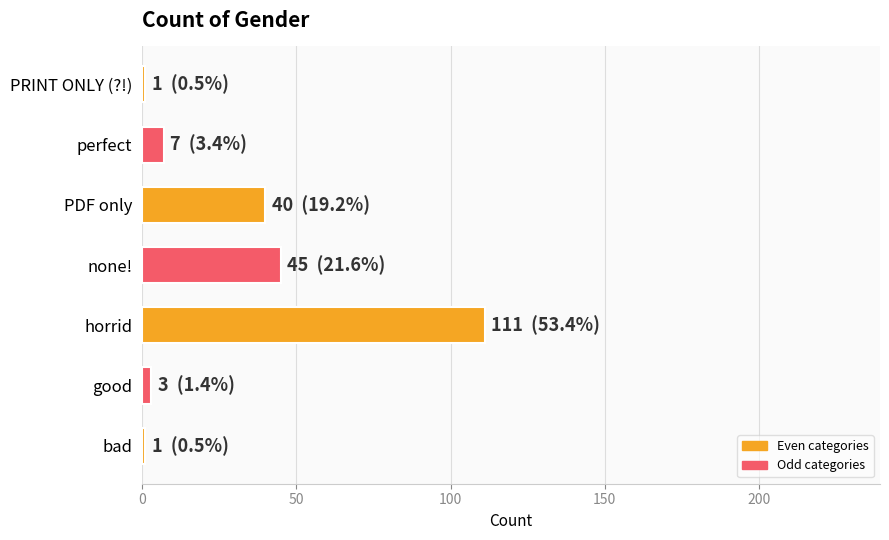

True or false: the data shows 73 at horrid.

False